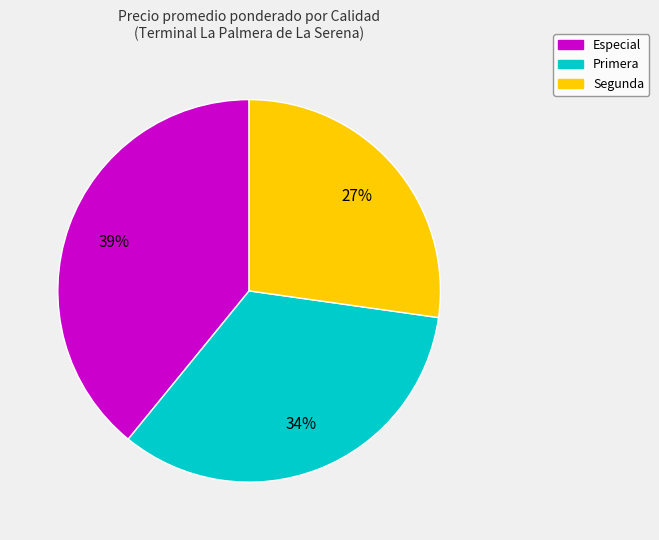

Which slice is the smallest?

Segunda